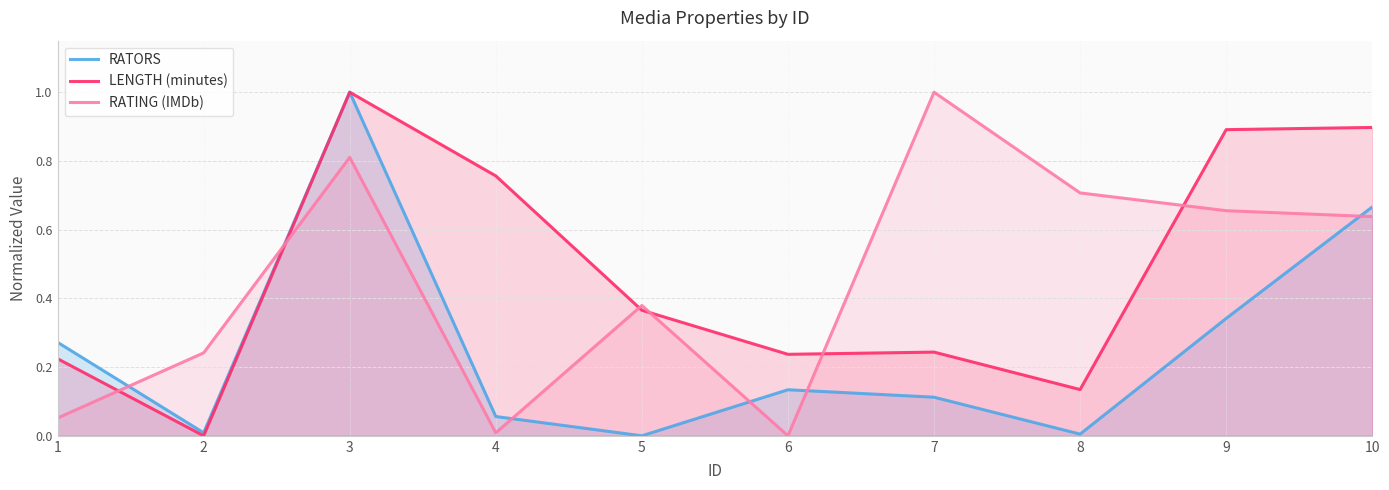

The RATORS series shows 0.3 at 9. True or false?

True